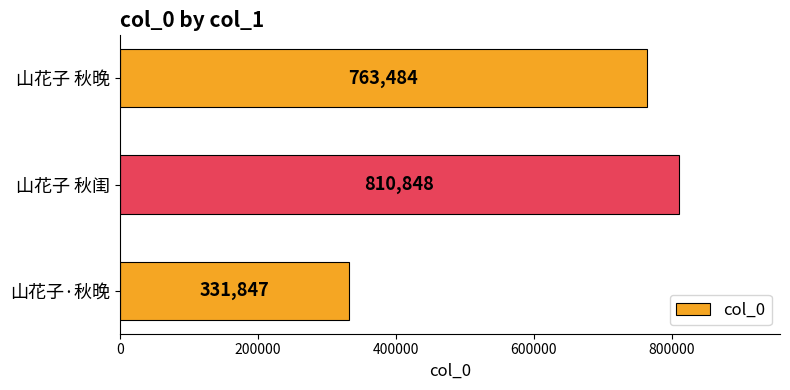

At which label is the value closest to 571347?

山花子 秋晚